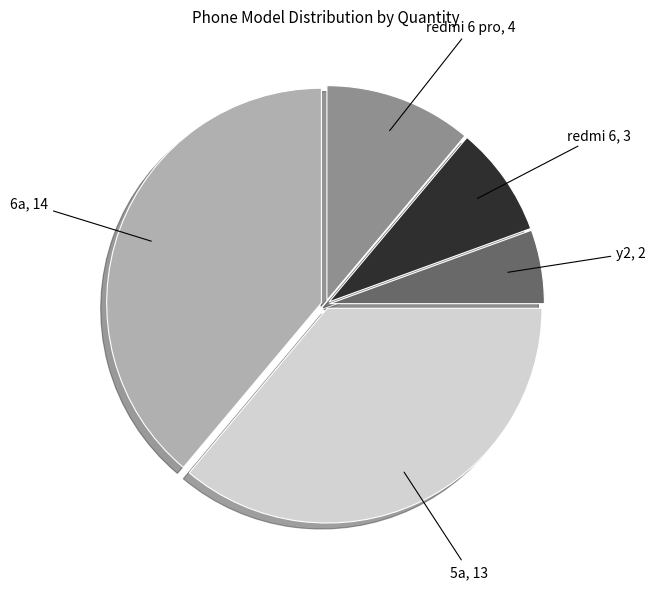

Approximately how many times larger is the value at redmi 6 pro compared to 5a?

0.3